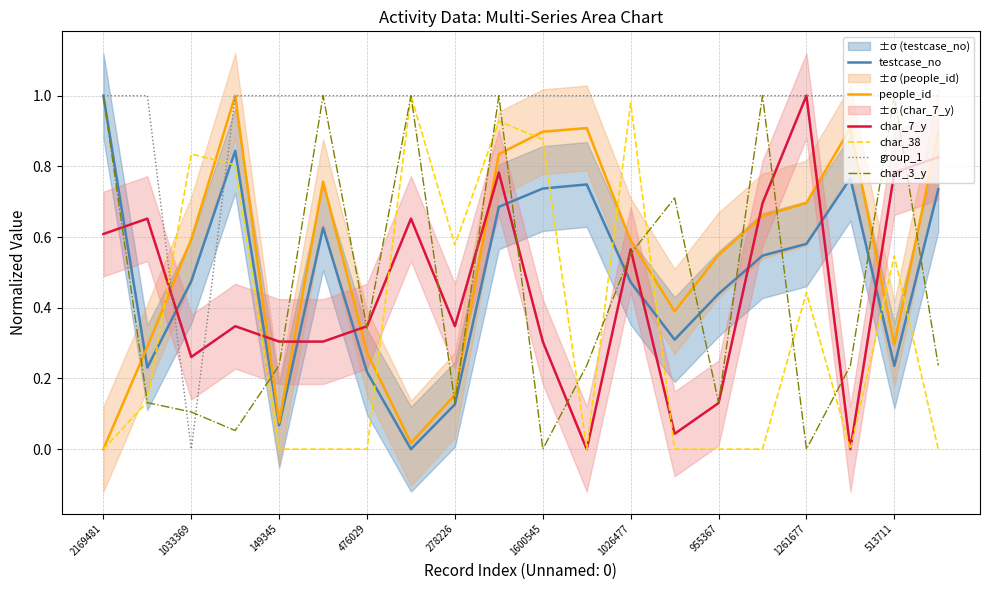

What is the value of the people_id point at the 6th from the left?

0.8